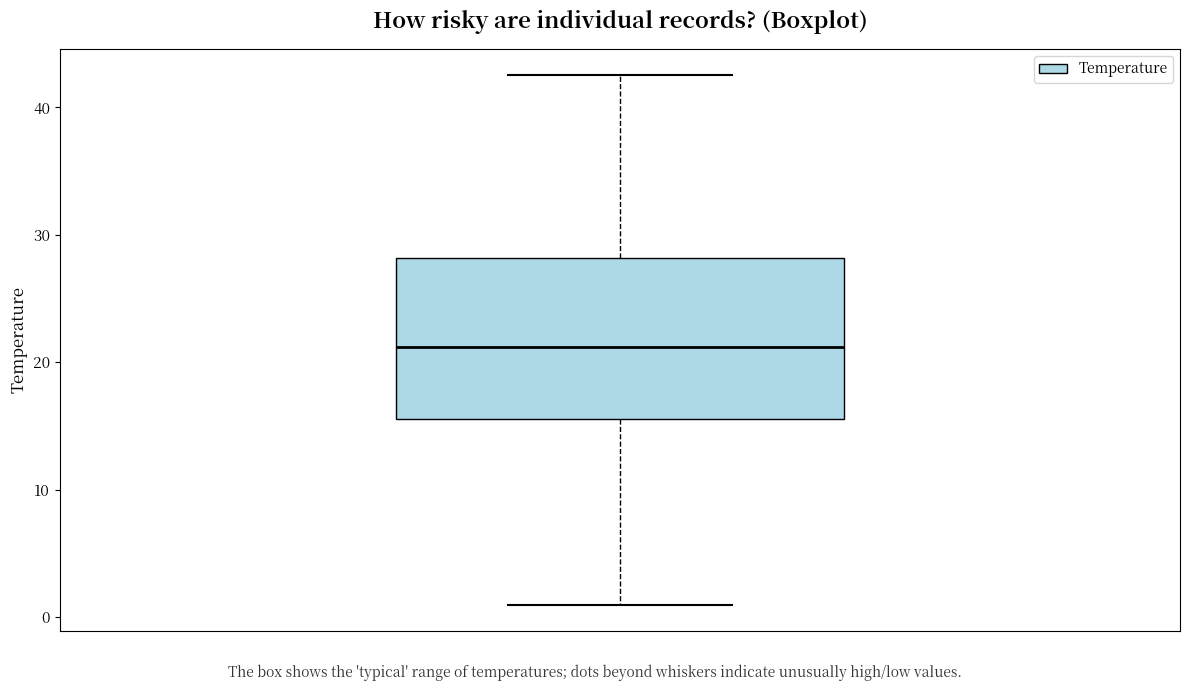

Where is the upper edge of the box on the y-axis? The values are not printed on the chart, so give them approximately, as read against the axis.

28